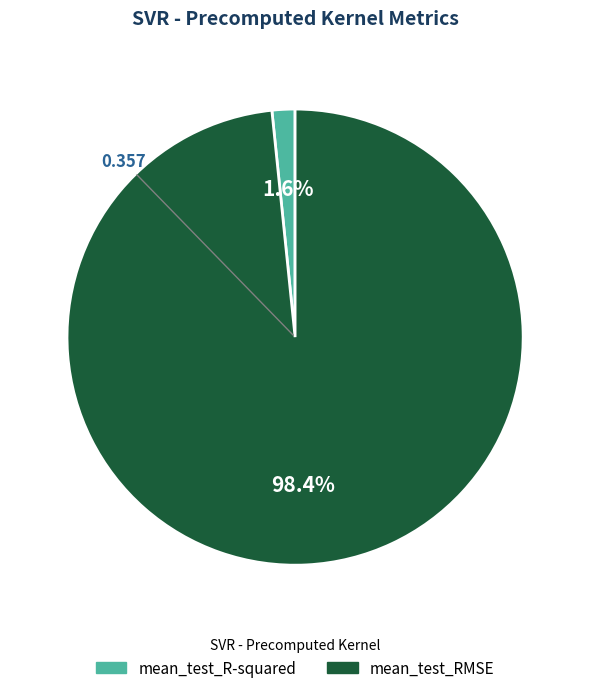

Rank the categories by value from highest to lowest.

mean_test_RMSE, mean_test_R-squared